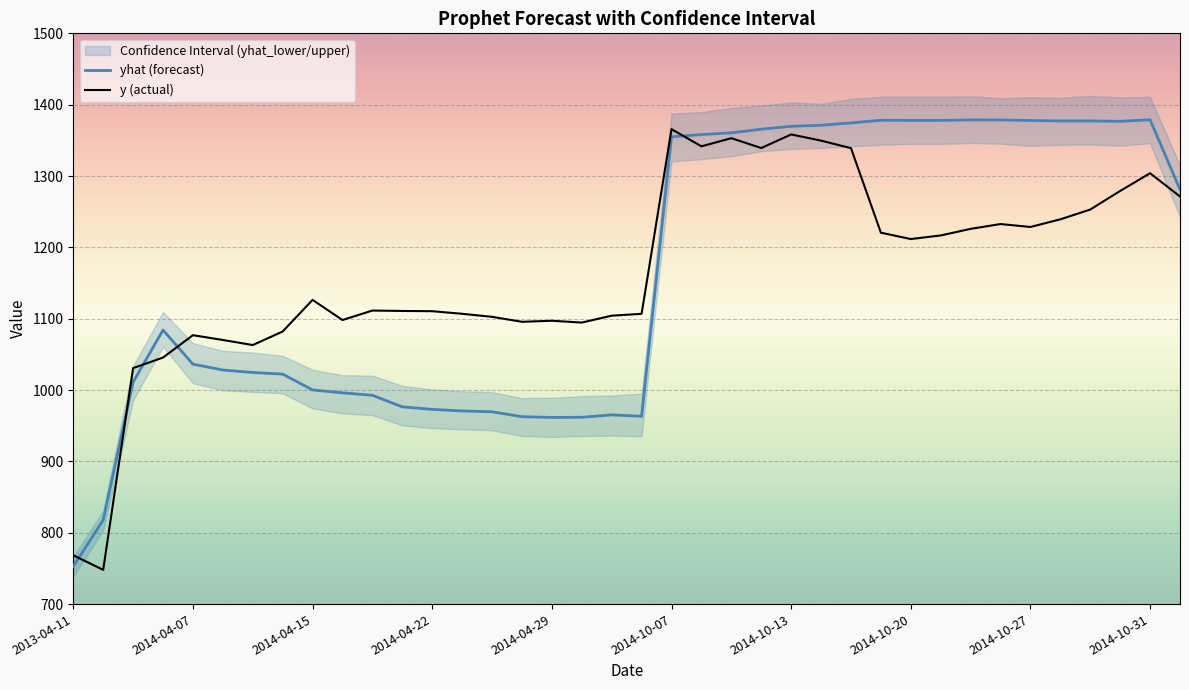

Does the chart display data point markers on the line(s)?

No